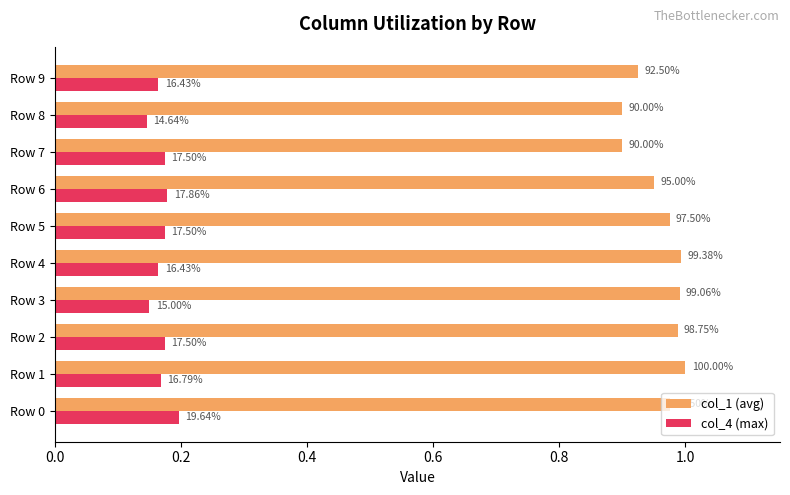

What are all the series names shown in the legend?

col_1 (avg), col_4 (max)